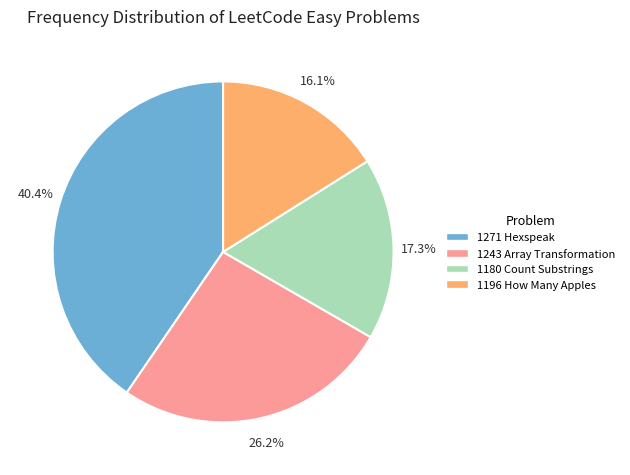

Count the number of slices in the pie.

4